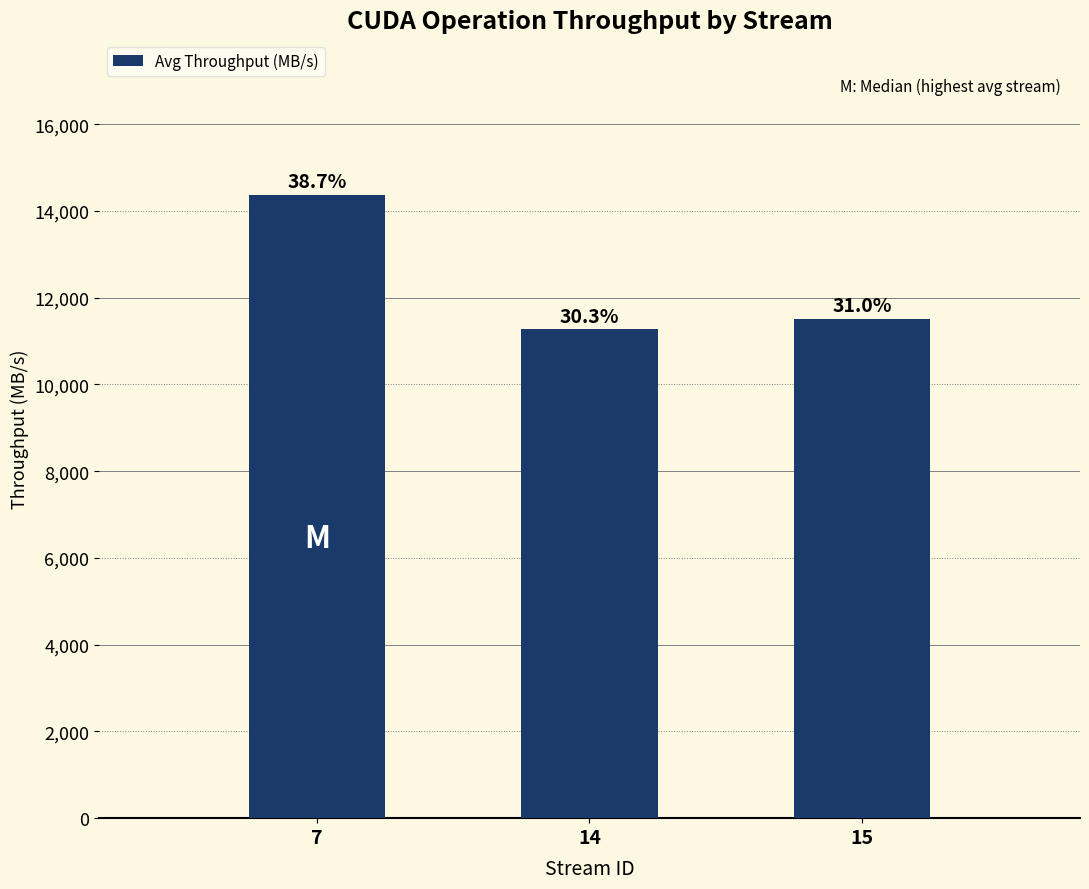

What is the change in value from 7 to 15?

-2859.9